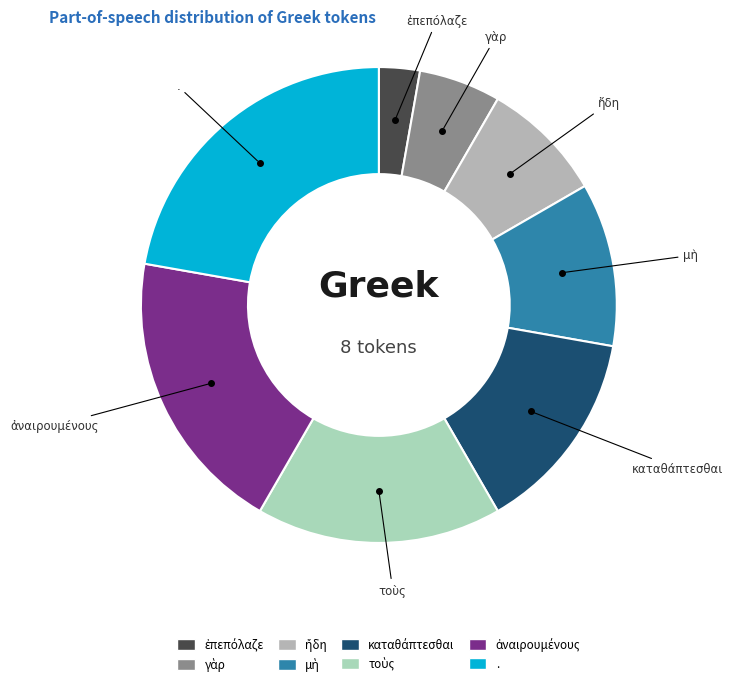

True or false: . accounts for 12% of the total.

False